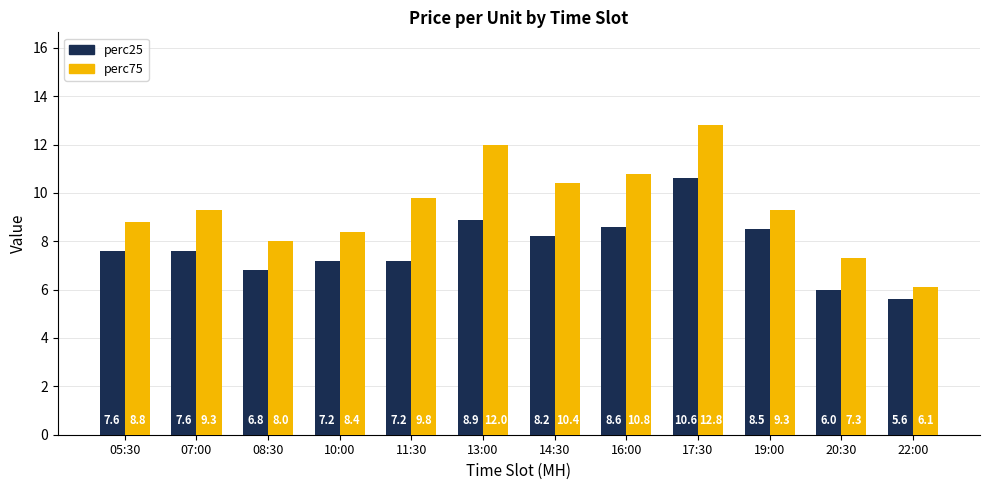

How many data points does each series have?

12